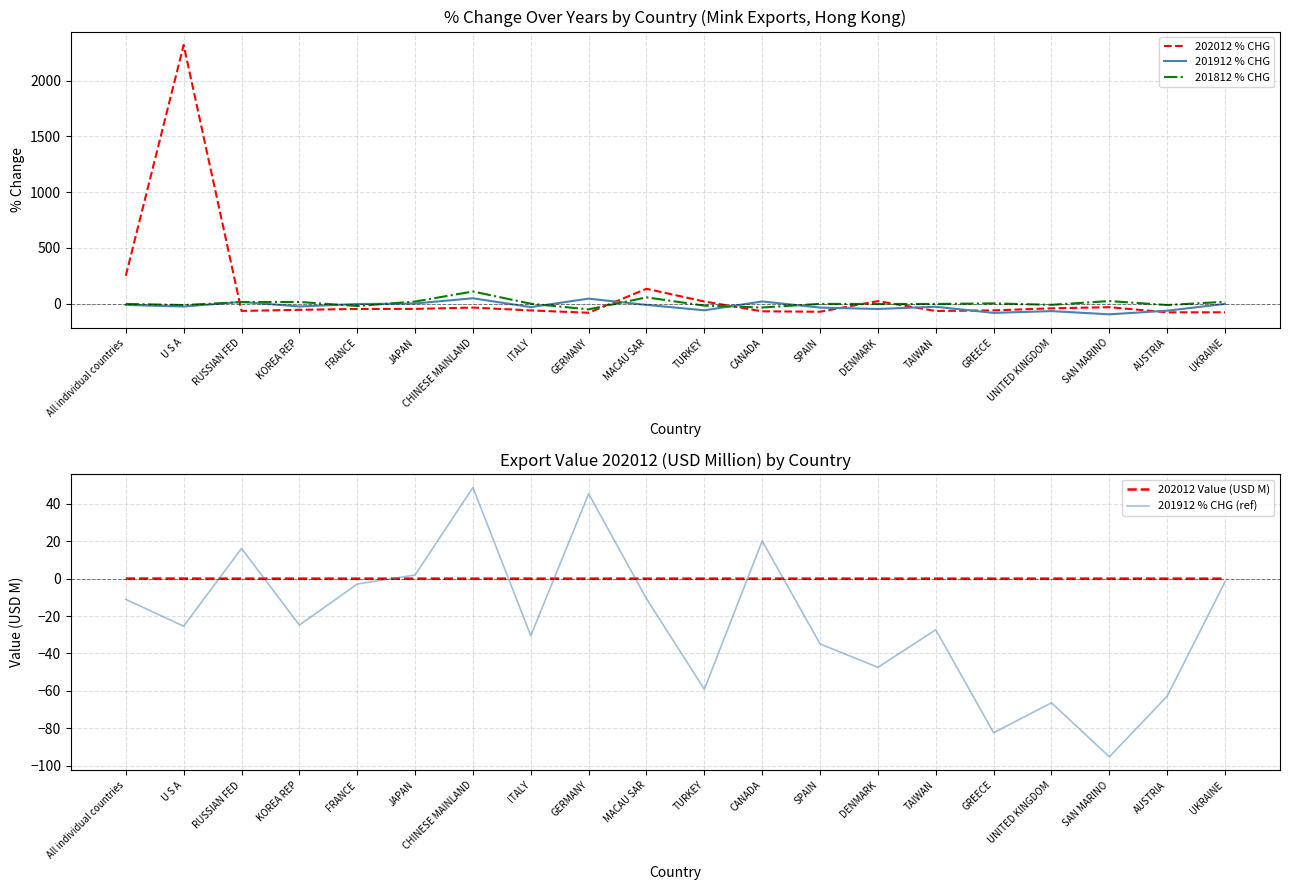

True or false: 201912 % CHG has more than 2 points higher than both neighbors.

True